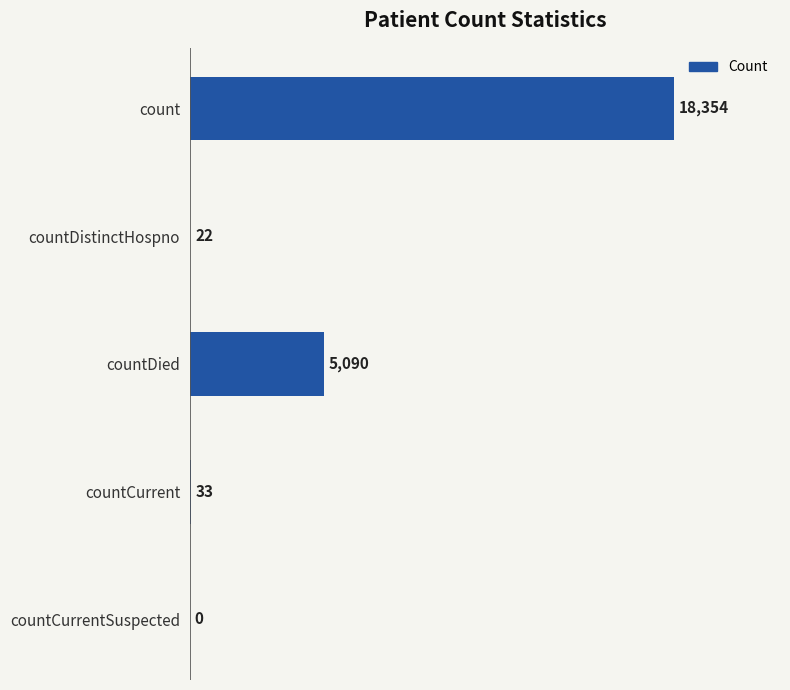

What is the sum of the values at countCurrent and count?

18387